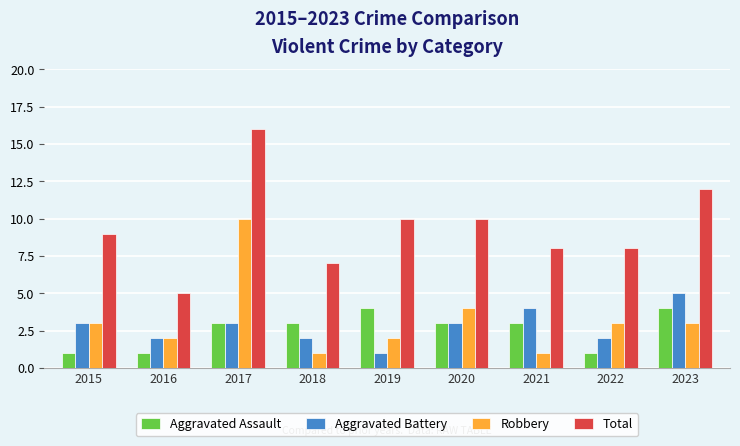

At which category is the sum across all series the highest?

2017